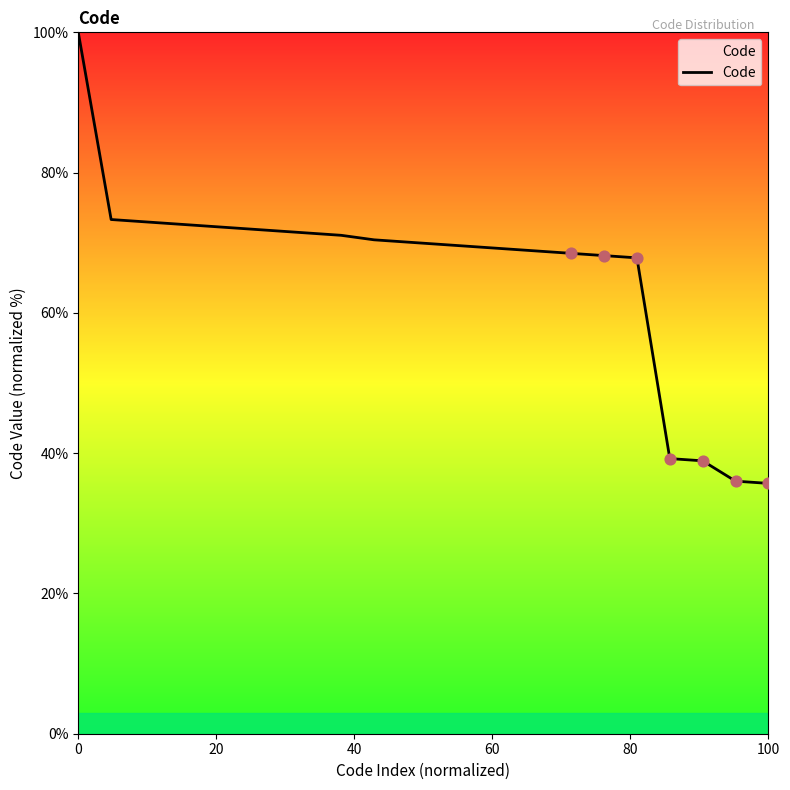

What is the maximum value shown in the chart?

100.0